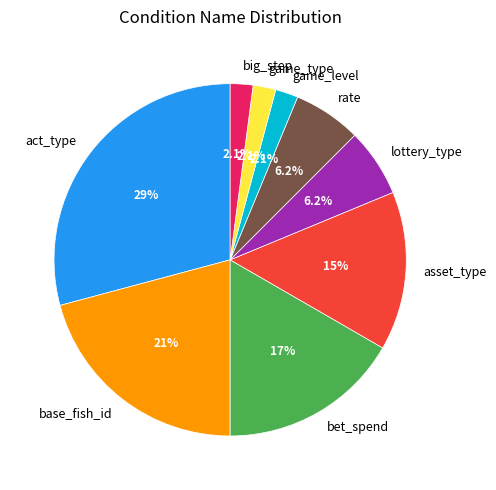

Is there any slice that represents more than half of the pie?

No